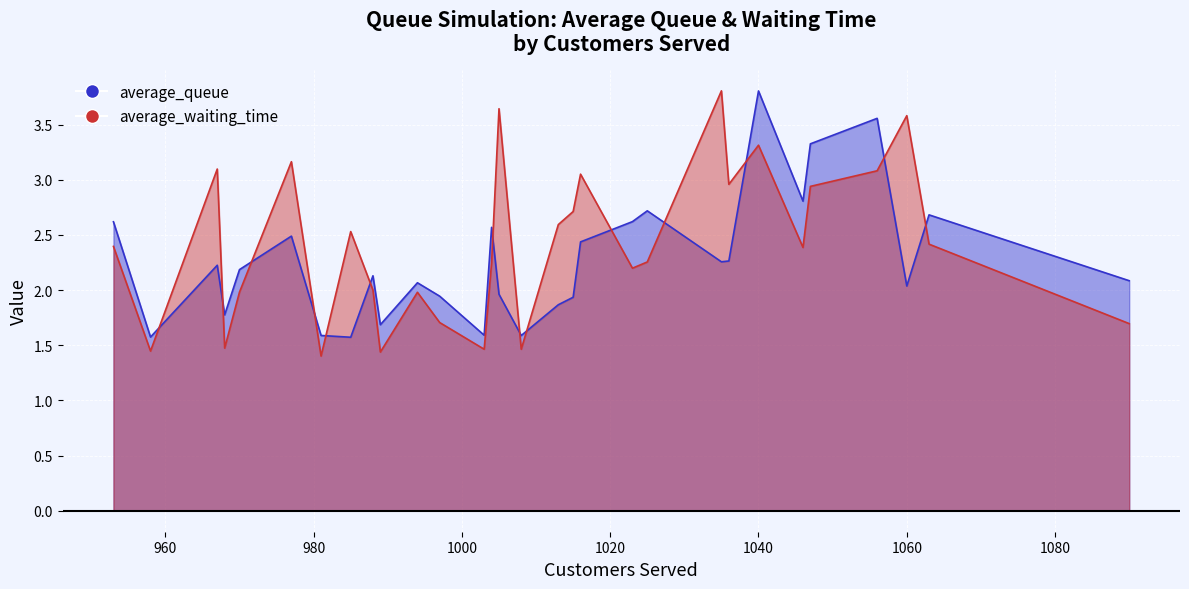

Which series has the widest spread of values?

average_waiting_time